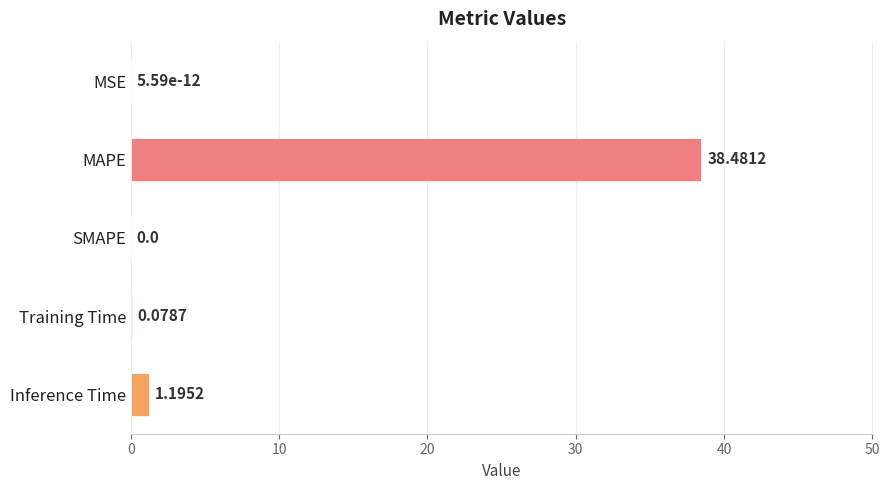

What is the sum of all values?

39.8